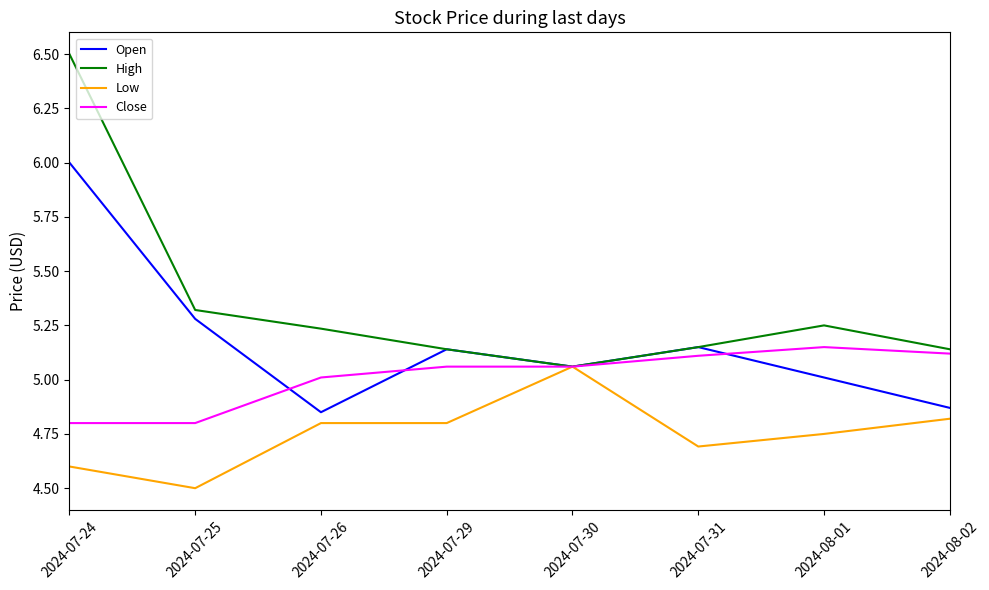

What is the smallest value displayed?

4.5